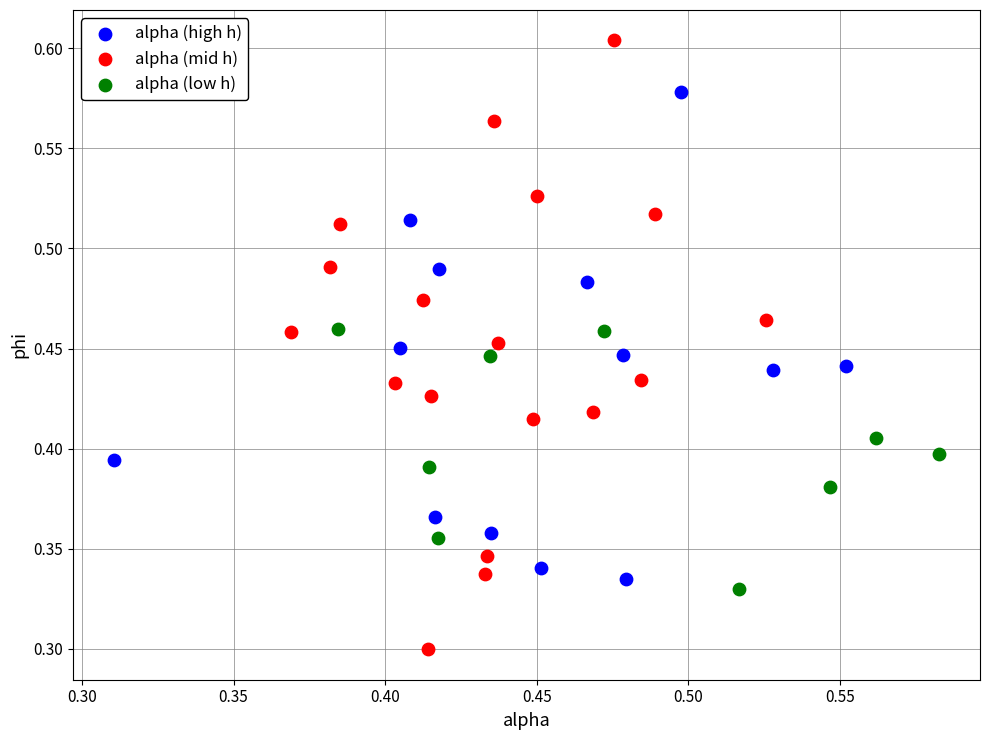

Which series contains the lowest Y value?

alpha (mid h)